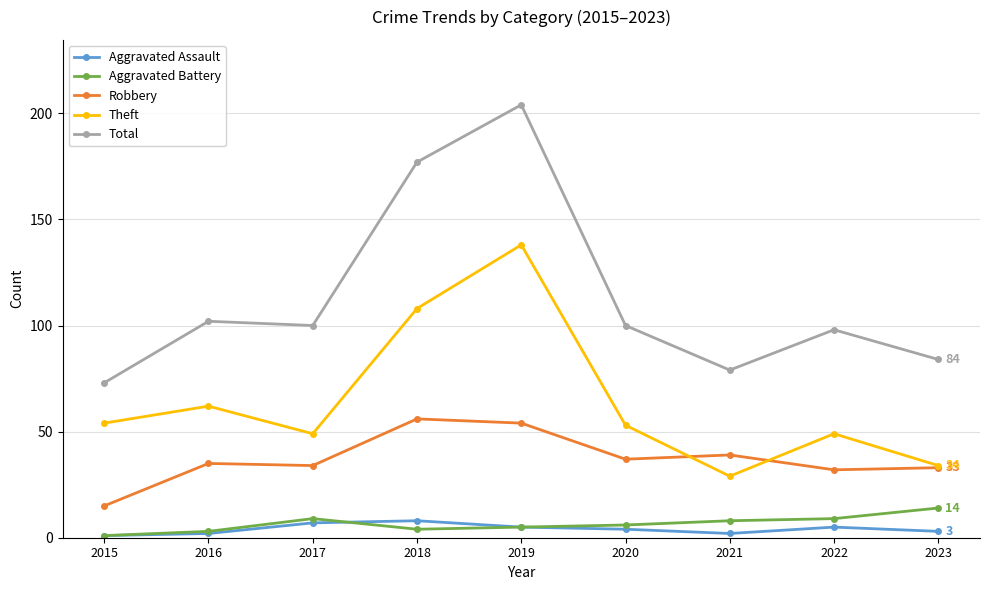

True or false: Aggravated Assault and Total intersect in this chart.

False